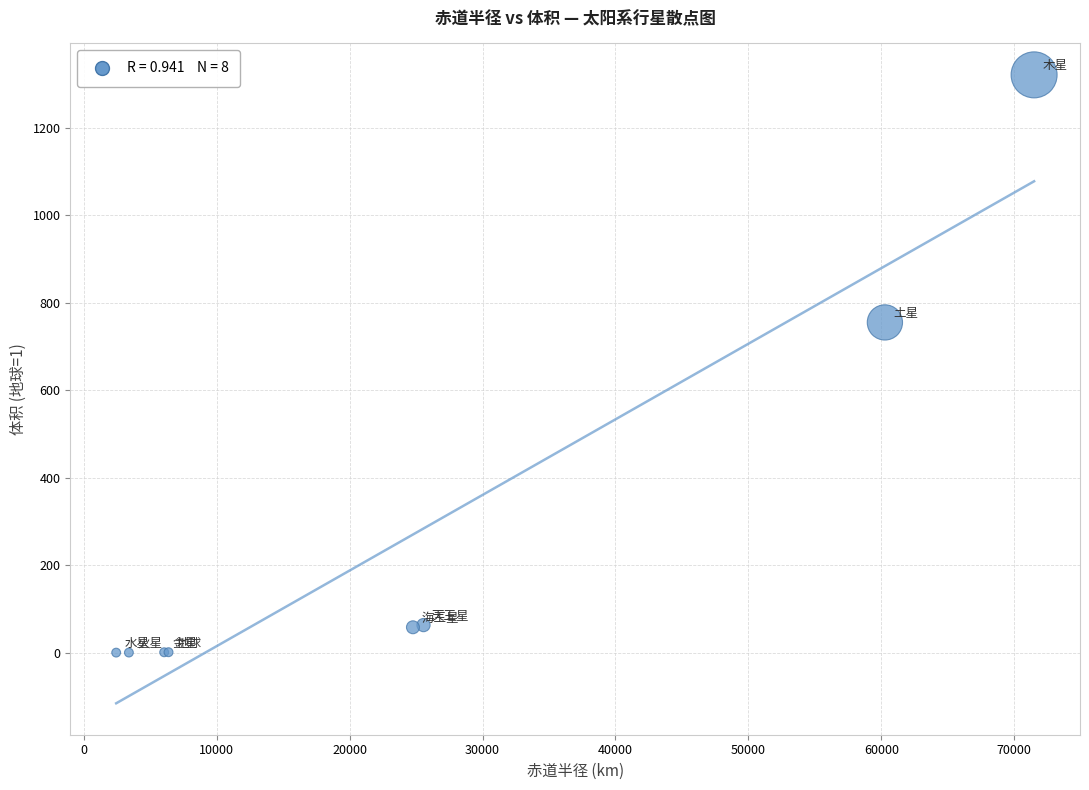

What Y value in the scatter plot is closest to 660?

755.0